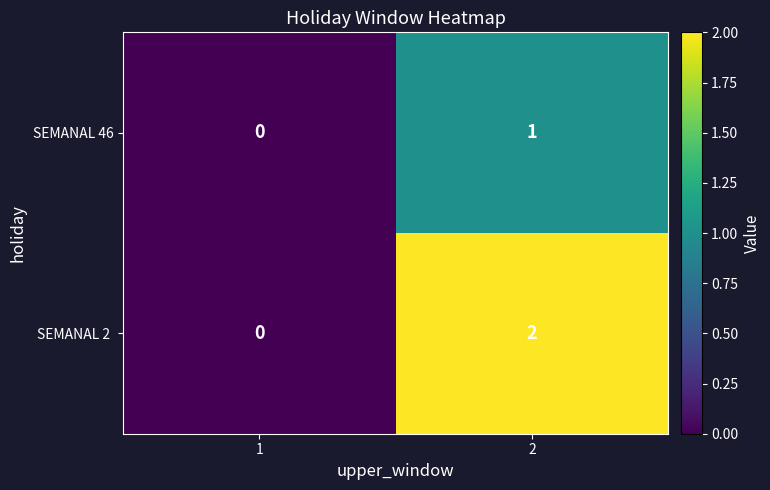

Is it true that SEMANAL 46 equals 0 at 2?

False